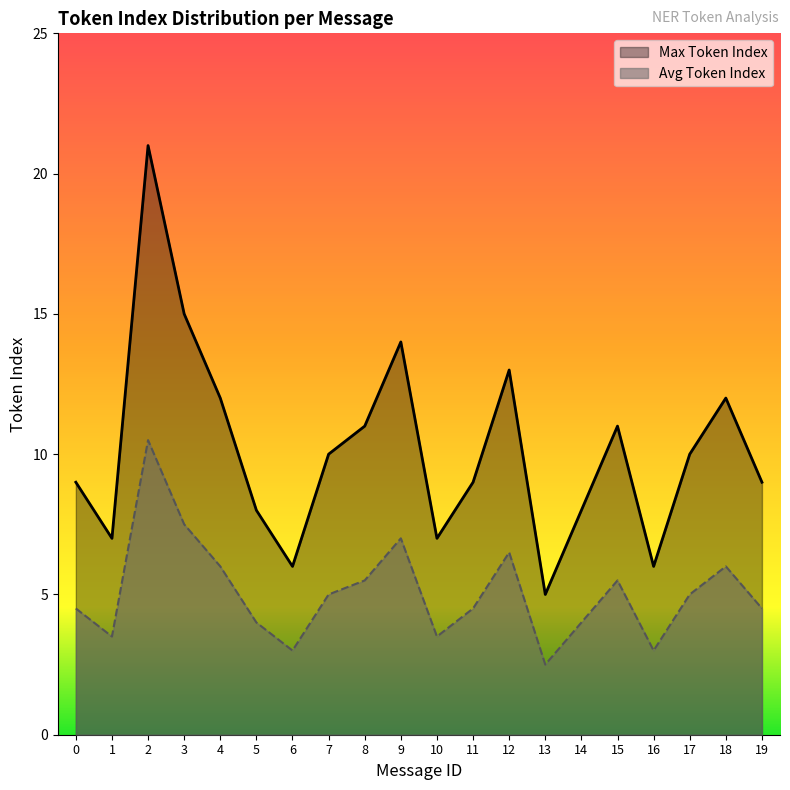

Which has a higher value, 15 or 5?

15